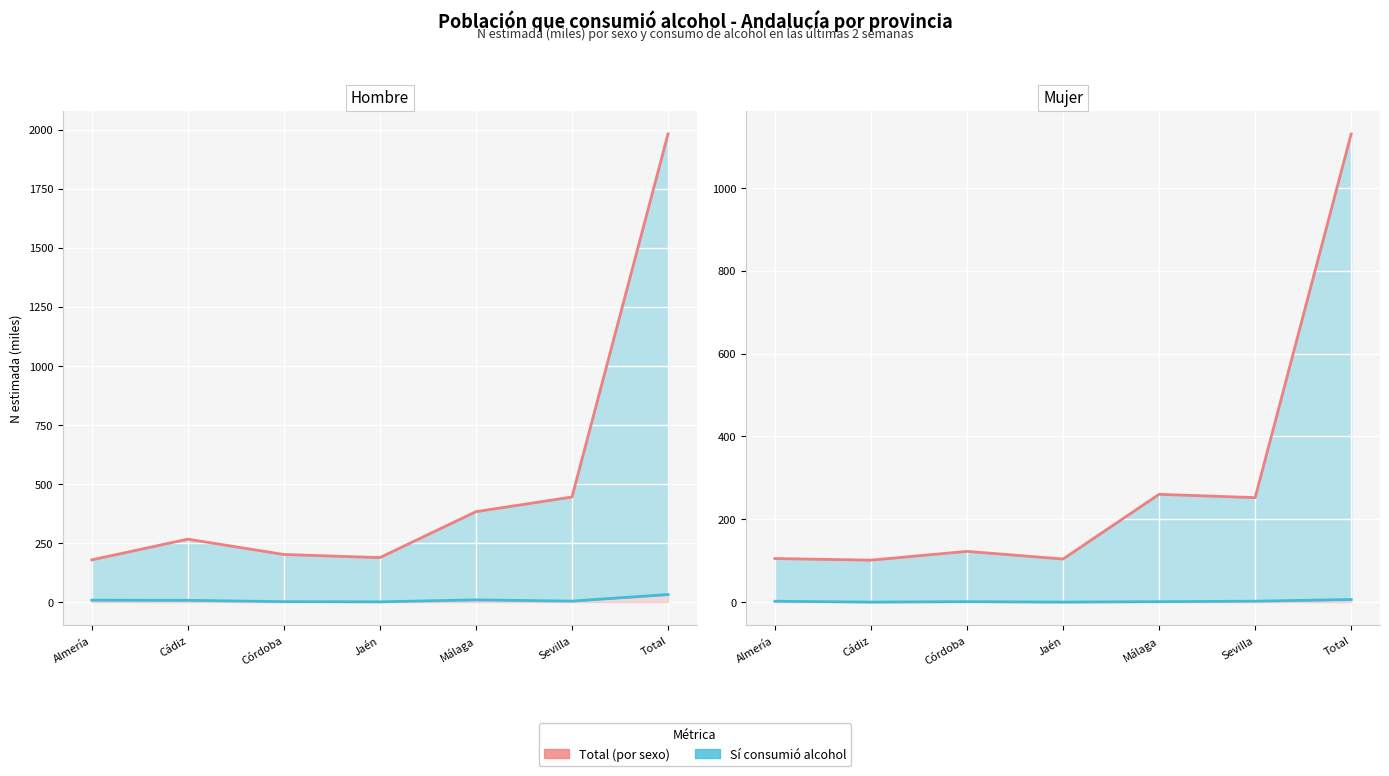

True or false: Sí (Mujer) and Total (Hombre) cross at least once.

False